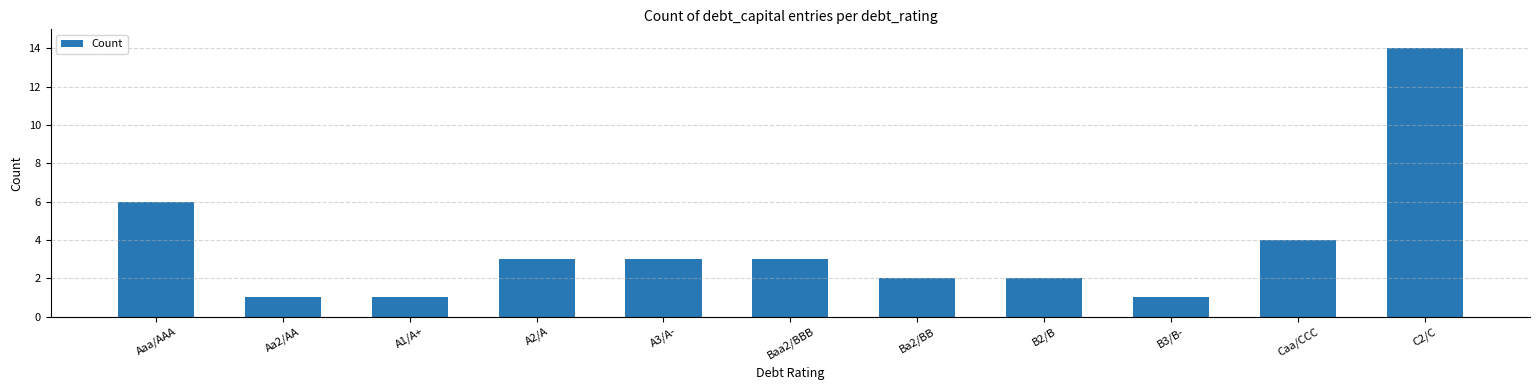

The chart shows a value of 5 at A3/A-. True or false?

False